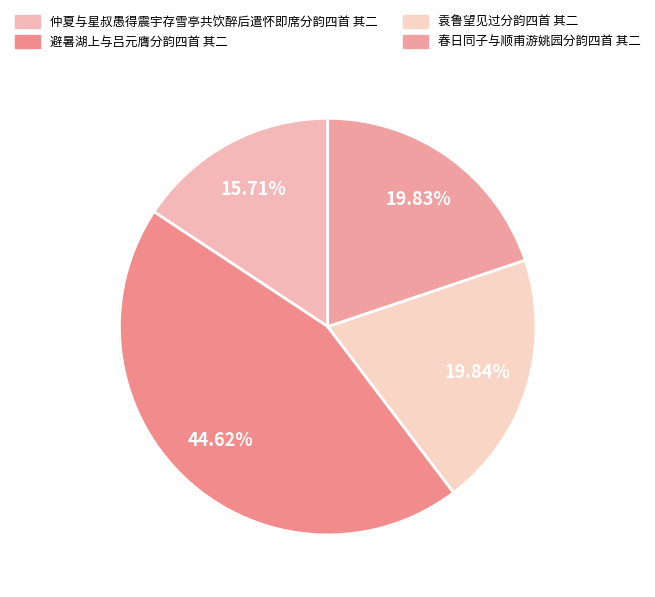

Which category has the biggest portion of the pie?

避暑湖上与吕元膺分韵四首 其二